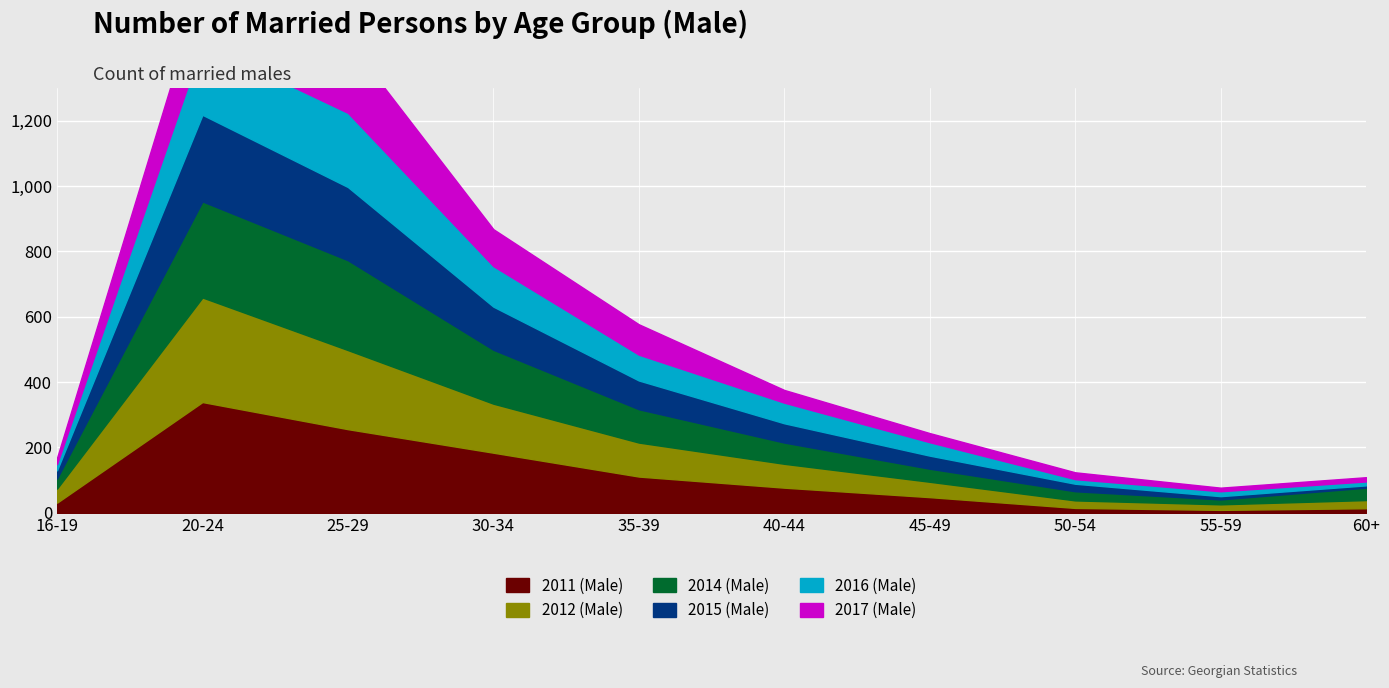

Reading left to right, list all the values displayed in this chart.

2011 (Male): 31	339	256	184	111	77	48	15	9	14
2012 (Male): 43	320	242	150	104	73	47	23	17	25
2014 (Male): 31	294	275	165	102	65	40	28	15	38
2015 (Male): 25	265	224	132	88	59	40	23	10	7
2016 (Male): 19	217	227	124	79	63	41	14	15	12
2017 (Male): 19	190	222	113	93	39	28	21	11	13